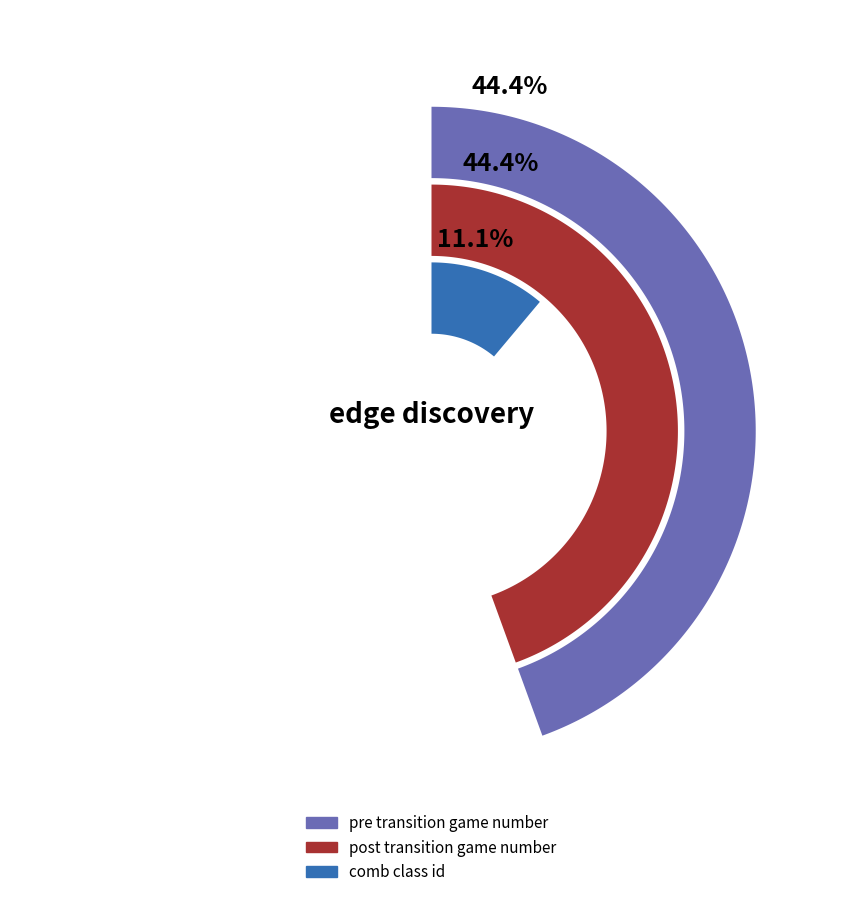

Approximately how many times larger is the value at post transition game number compared to pre transition game number?

1.0